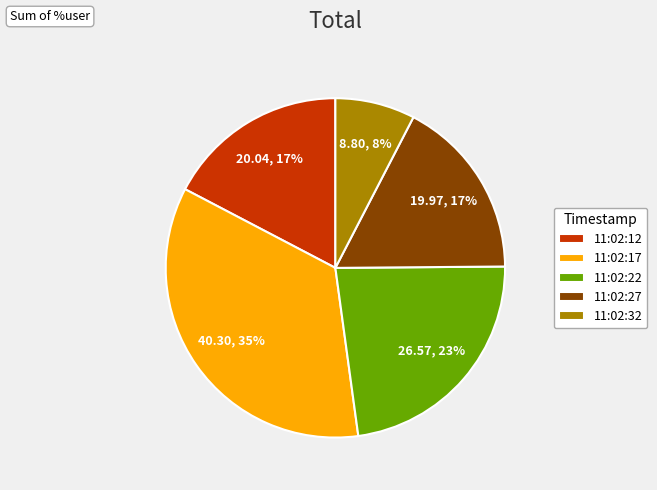

To the nearest percent, what is the combined percentage of 11:02:32 and 11:02:12?

25%